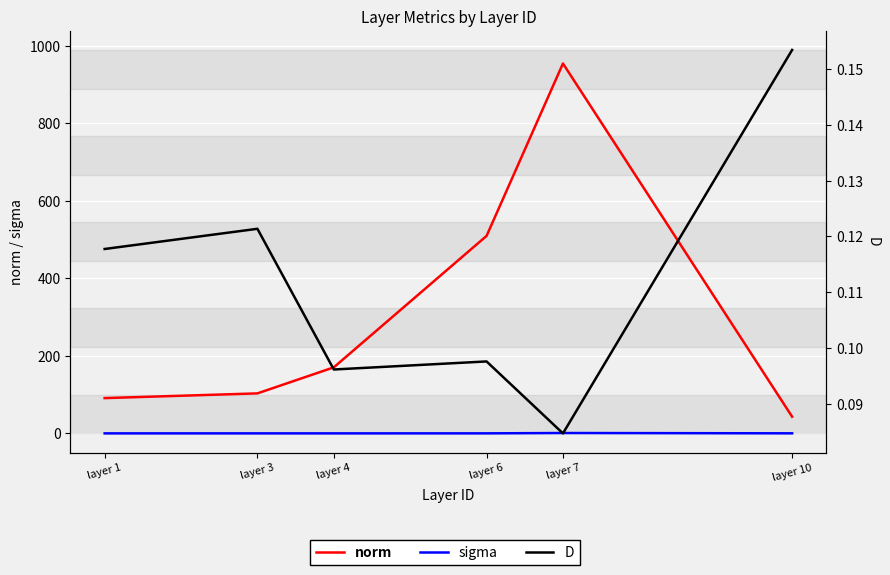

How many interior local valleys does the sigma series have?

1